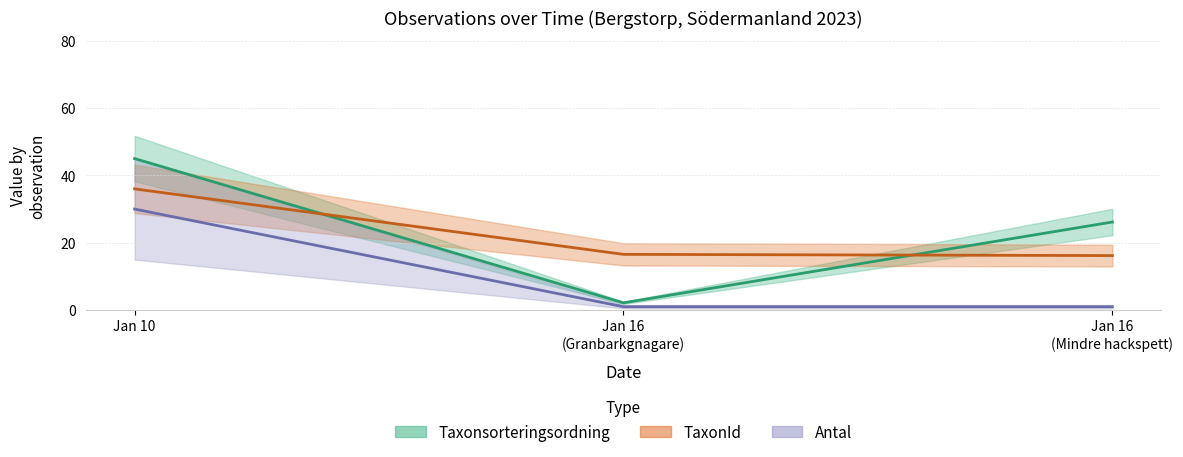

What is the value of the Taxonsorteringsordning point at the 3rd from the left?

26.2